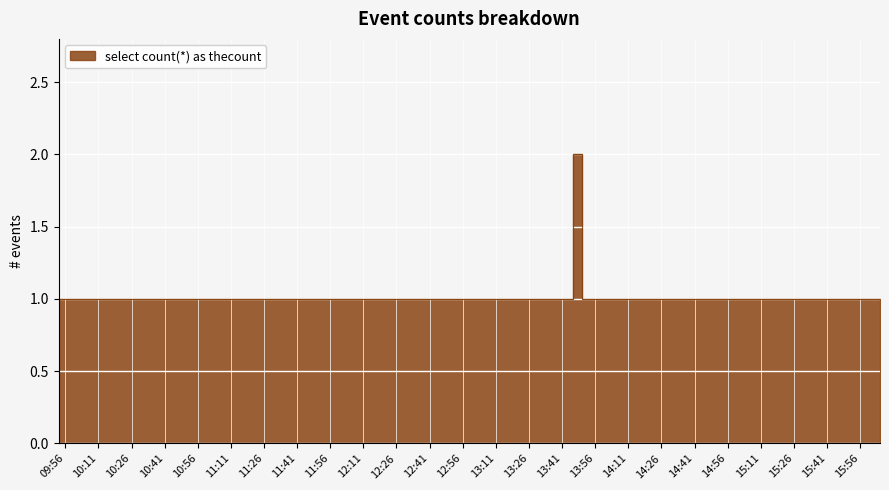

True or false: the data has more than 0 interior local peaks.

True